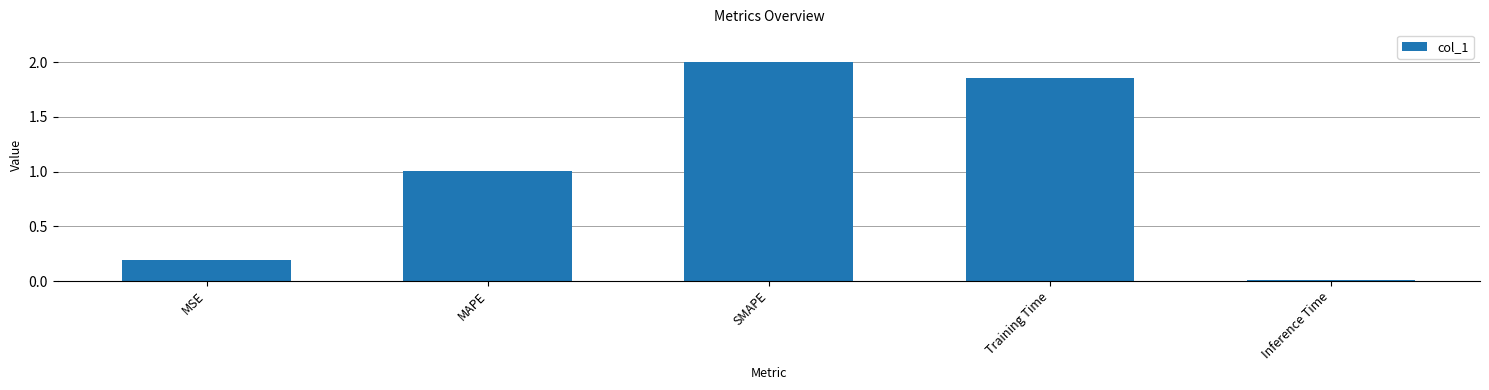

Does the chart contain any negative values?

No